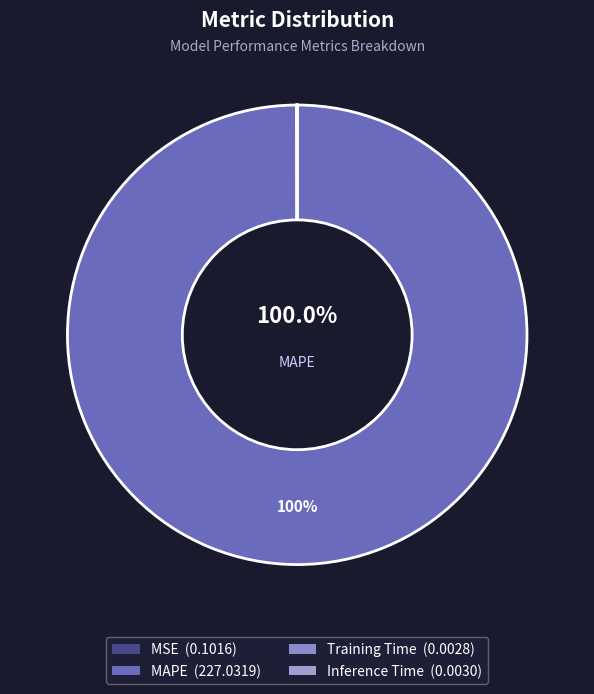

Combined, do MSE and Training Time account for over 50%?

No